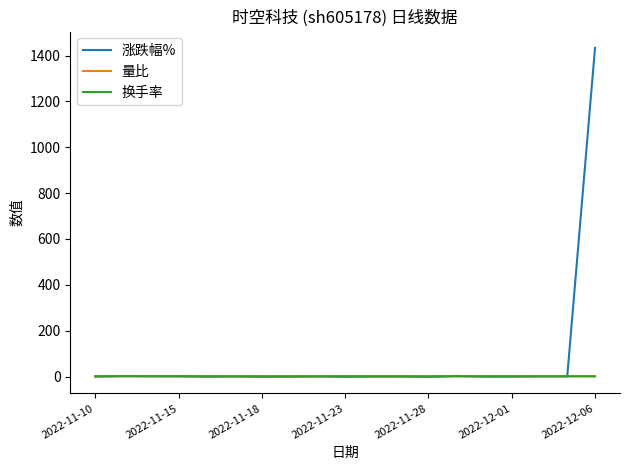

Which series has the widest spread of values?

涨跌幅%